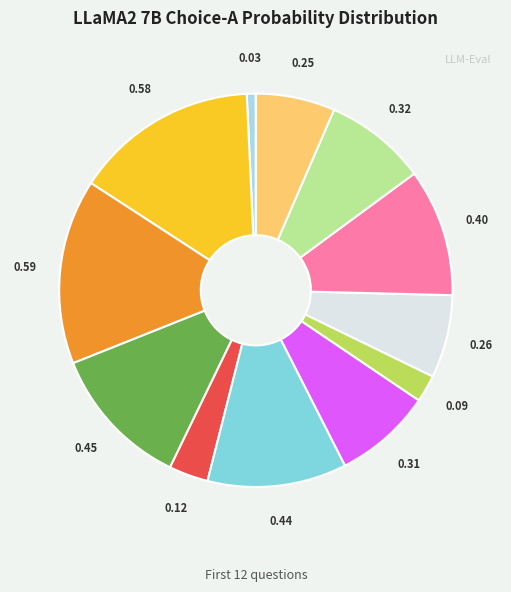

Is there a majority slice in this chart?

No